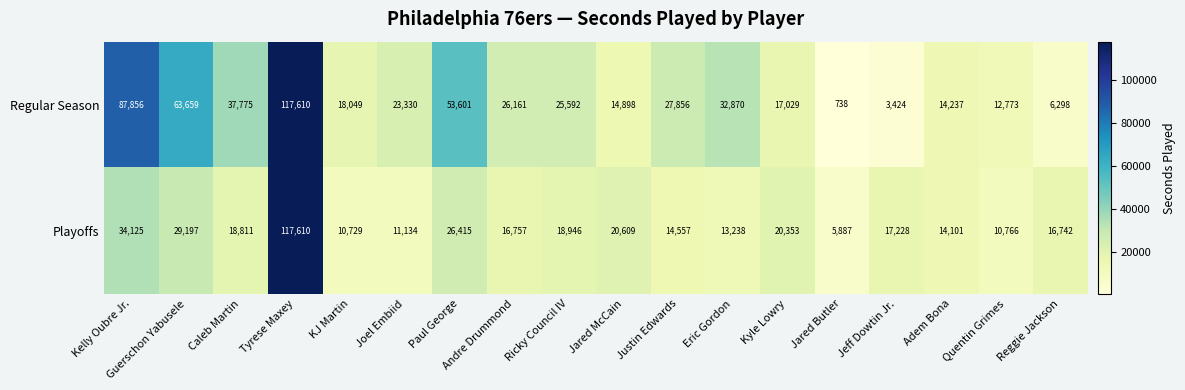

Rank the series by their average value, from lowest to highest.

Playoffs, Regular Season